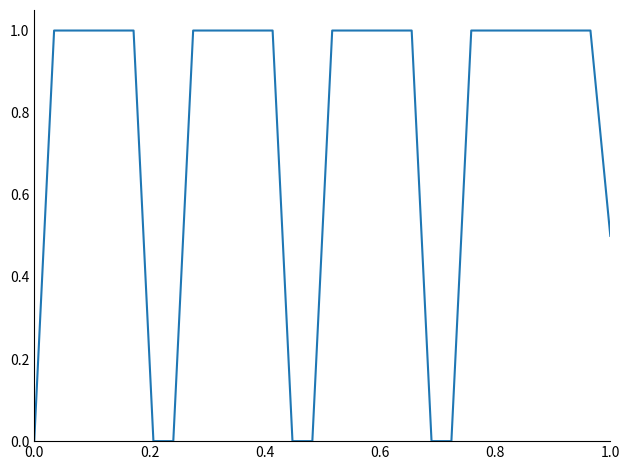

What is the maximum value shown in the chart?

1.0